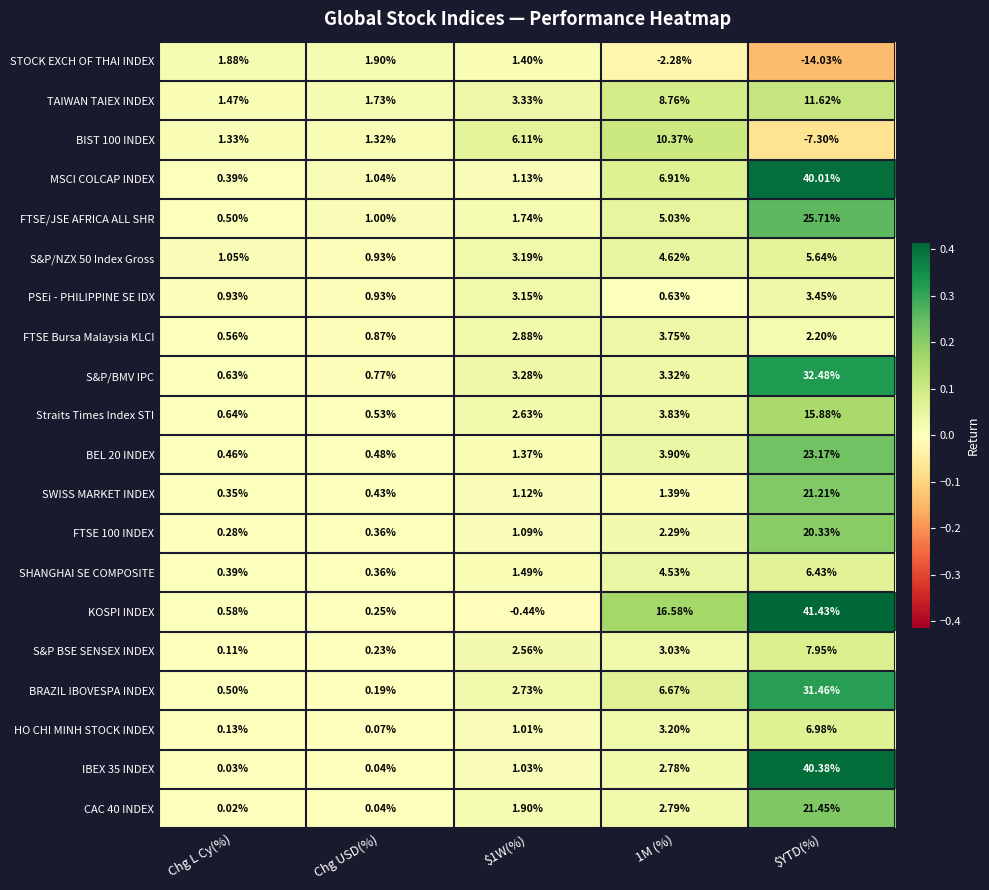

Which category has the lowest value in the STOCK EXCH OF THAI INDEX series?

$YTD(%)